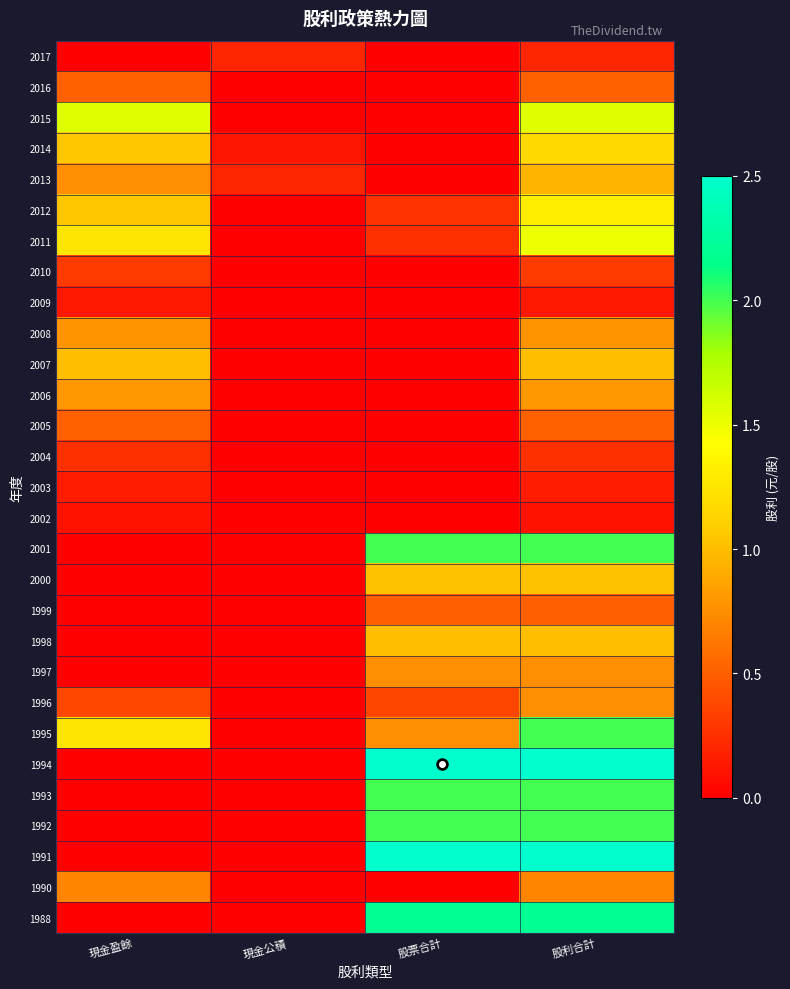

At which category is the sum across all series the highest?

股利合計